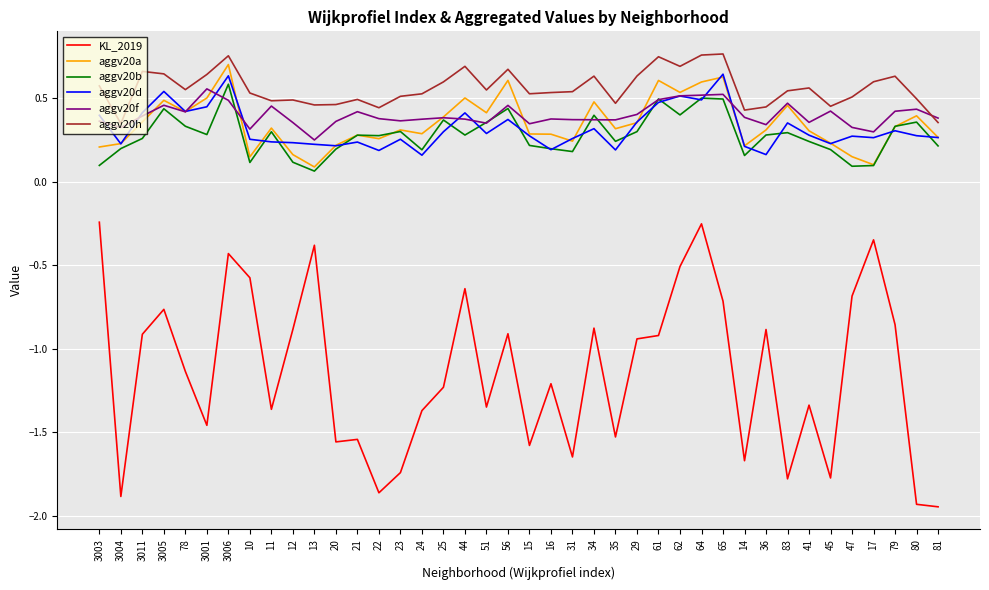

The value of aggv20d at 62 is 0.5. True or false?

True